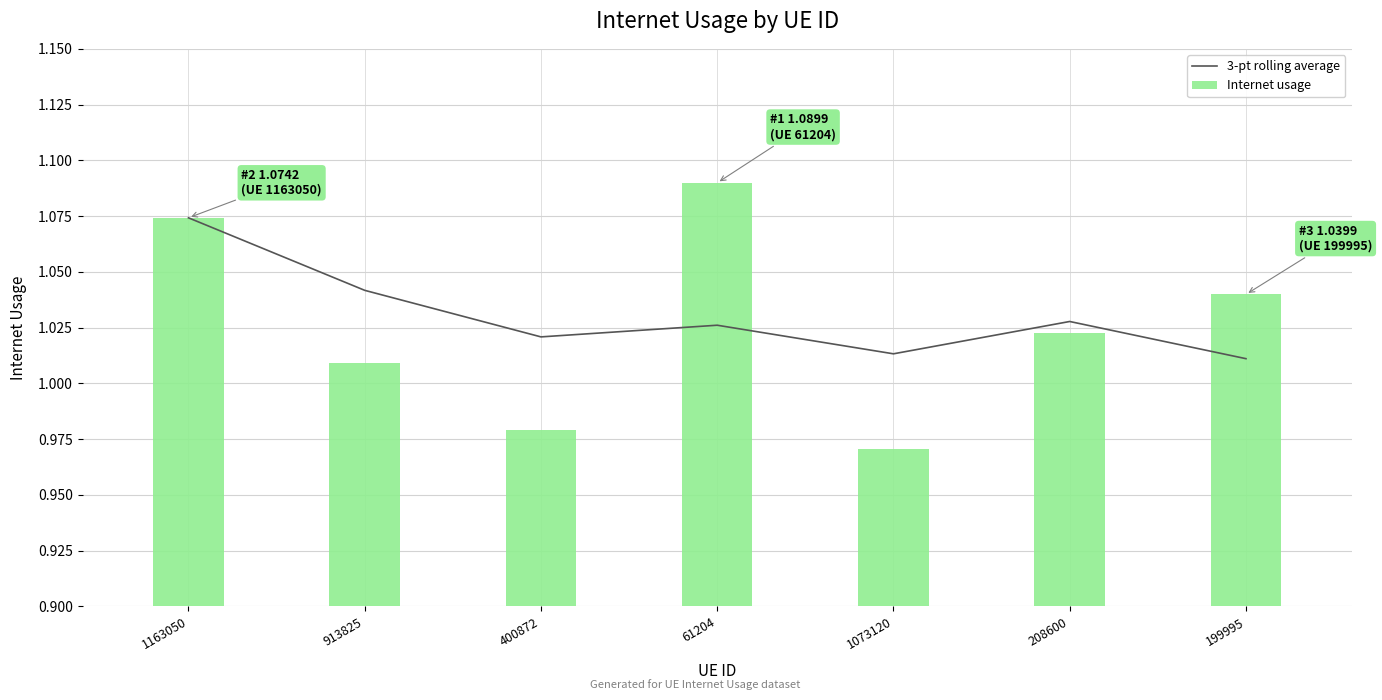

The value of 3-pt rolling average at 199995 is 1.0. True or false?

True